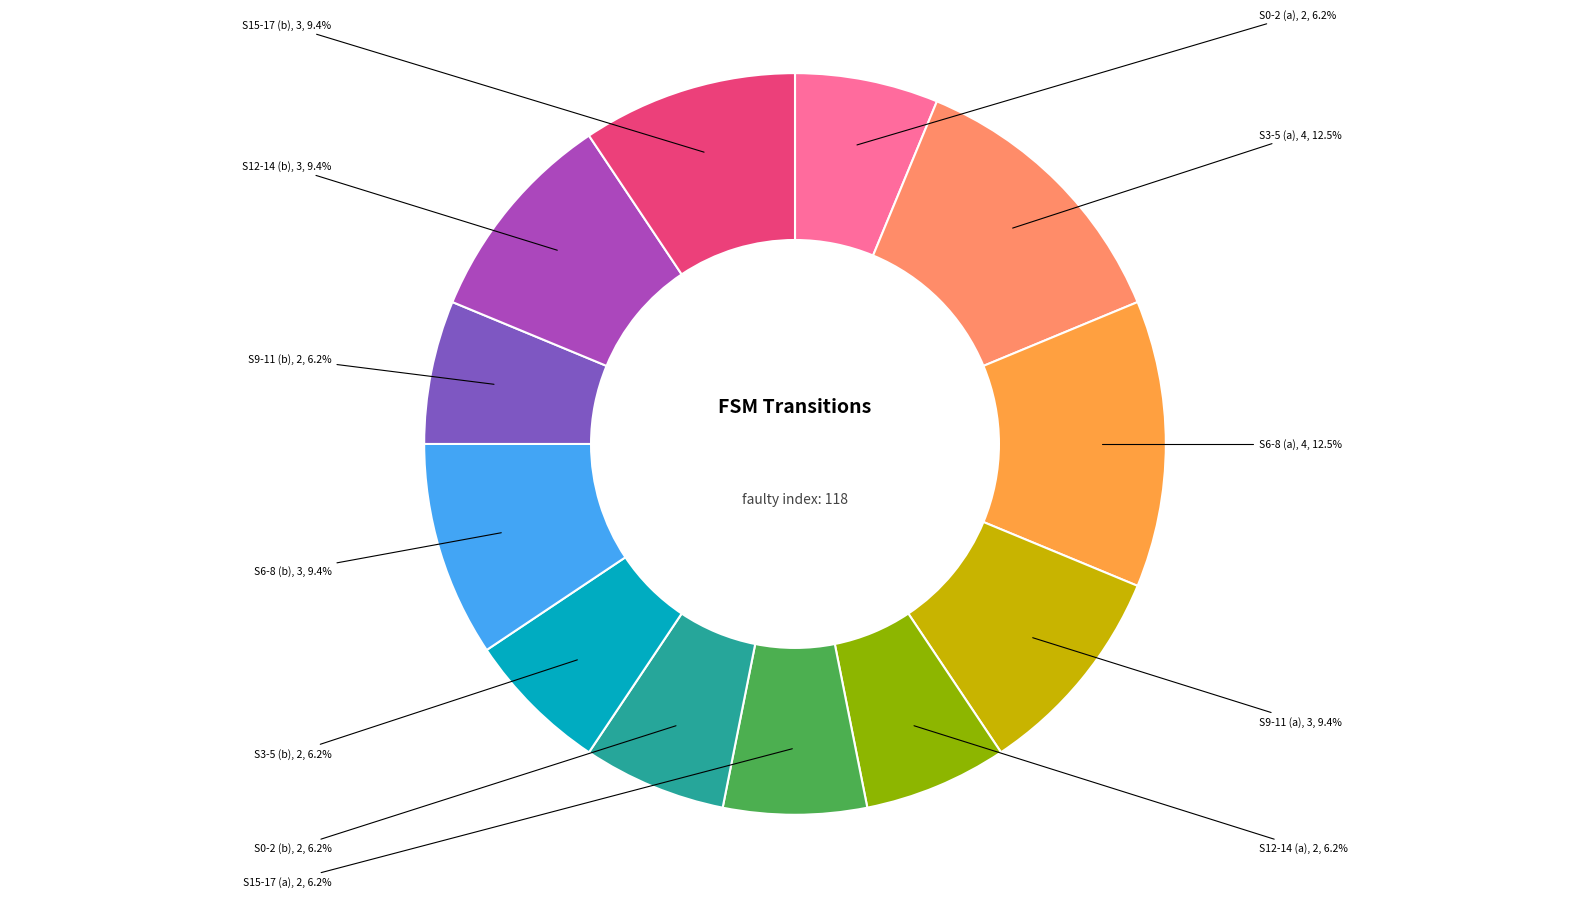

Count the number of slices in the pie.

12